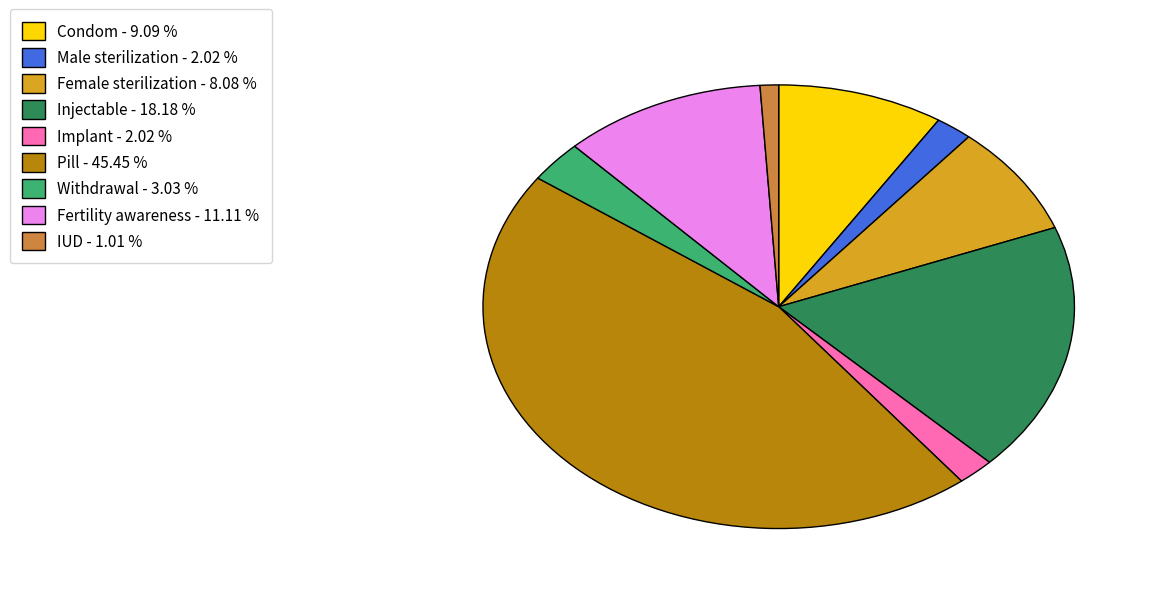

Combined, do Implant and Male sterilization account for over 50%?

No